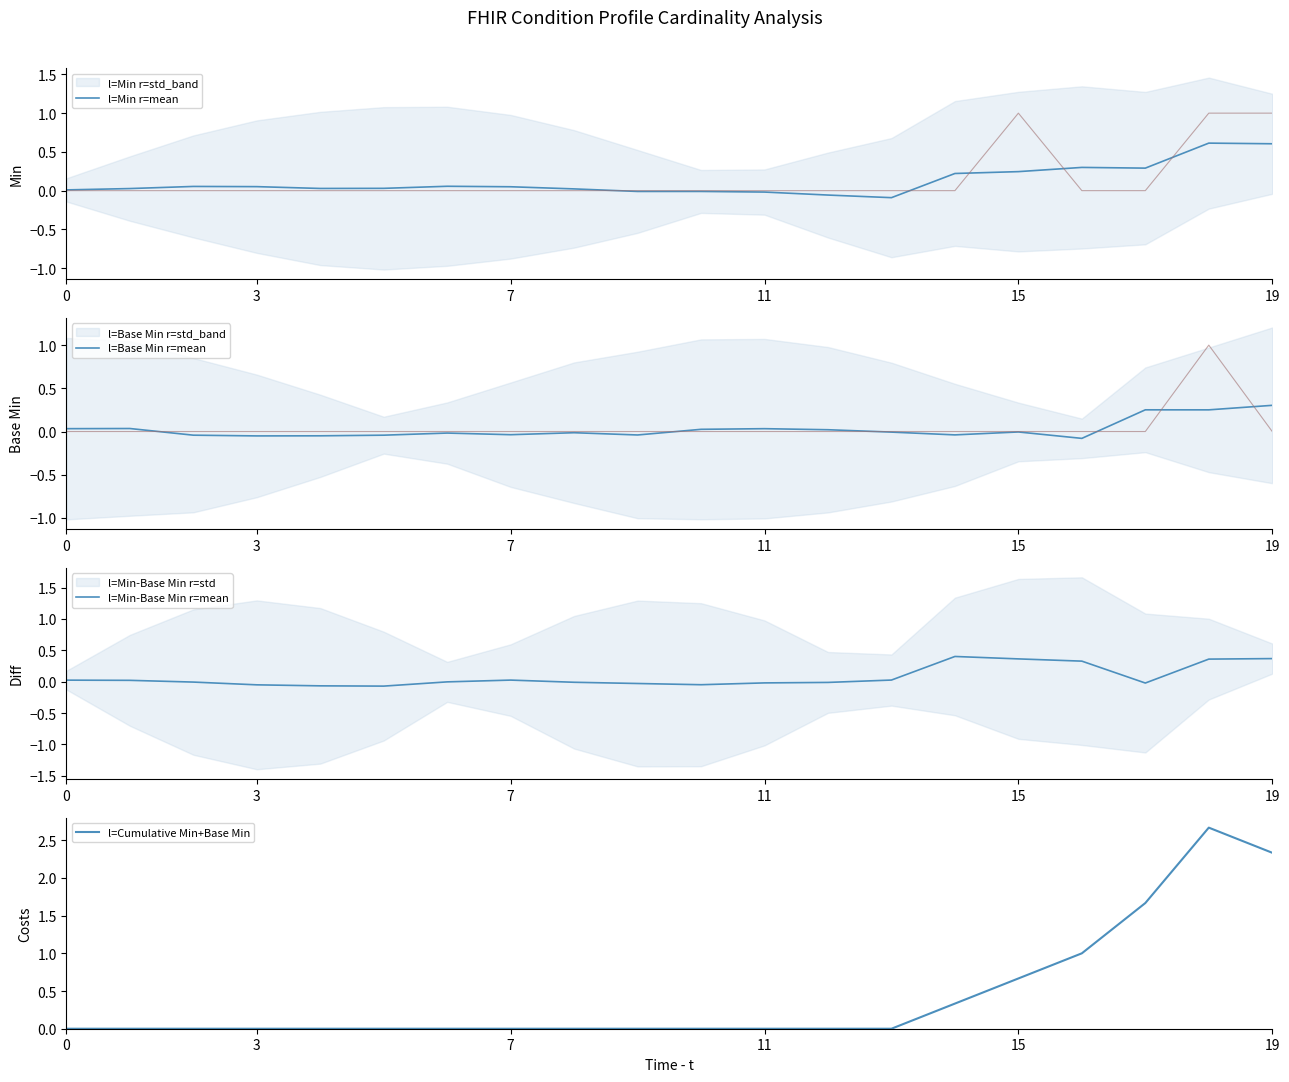

What is the highest value of the l=Min r=mean series?

0.6